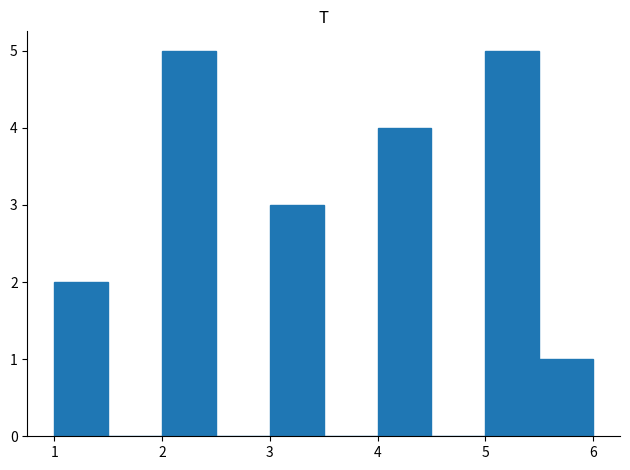

Reading left to right, list every bar in this chart as the range it spans on the x-axis followed by its height. The values are not printed on the chart, so give them approximately, as read against the axis.

1.0 to 1.5: 2
1.5 to 2.0: 0
2.0 to 2.5: 5
2.5 to 3.0: 0
3.0 to 3.5: 3
3.5 to 4.0: 0
4.0 to 4.5: 4
4.5 to 5.0: 0
5.0 to 5.5: 5
5.5 to 6.0: 1